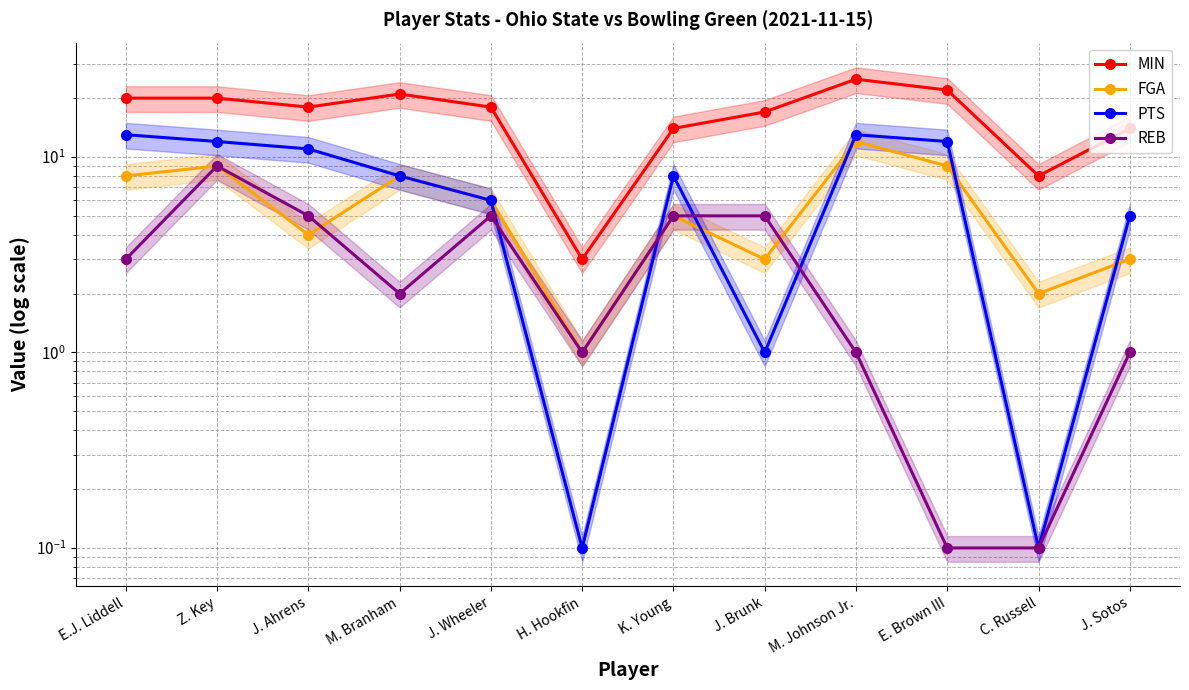

What is the label of the 11th point from the right?

Z. Key